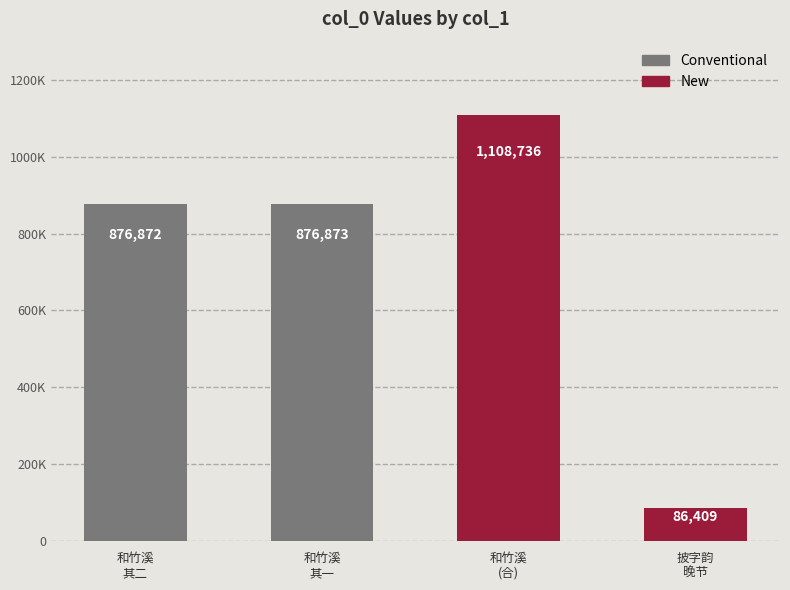

Are the bars horizontal?

No